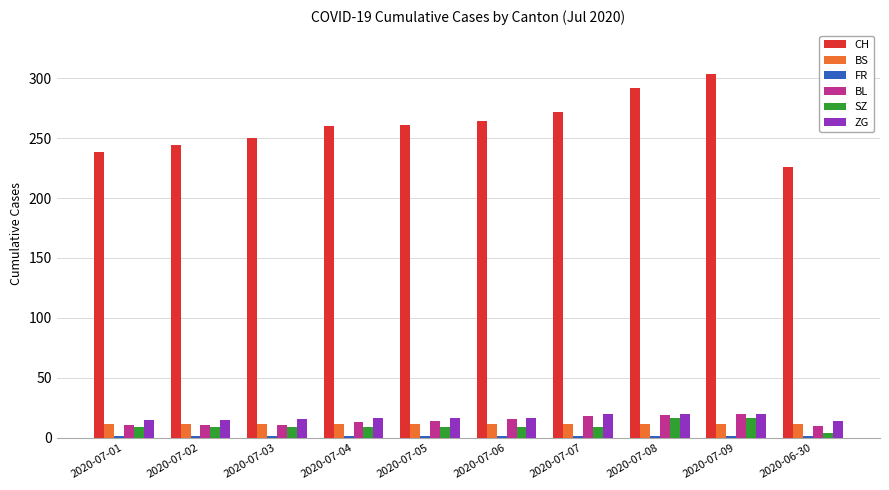

What is the approximate value of BS at 2020-07-06?

12